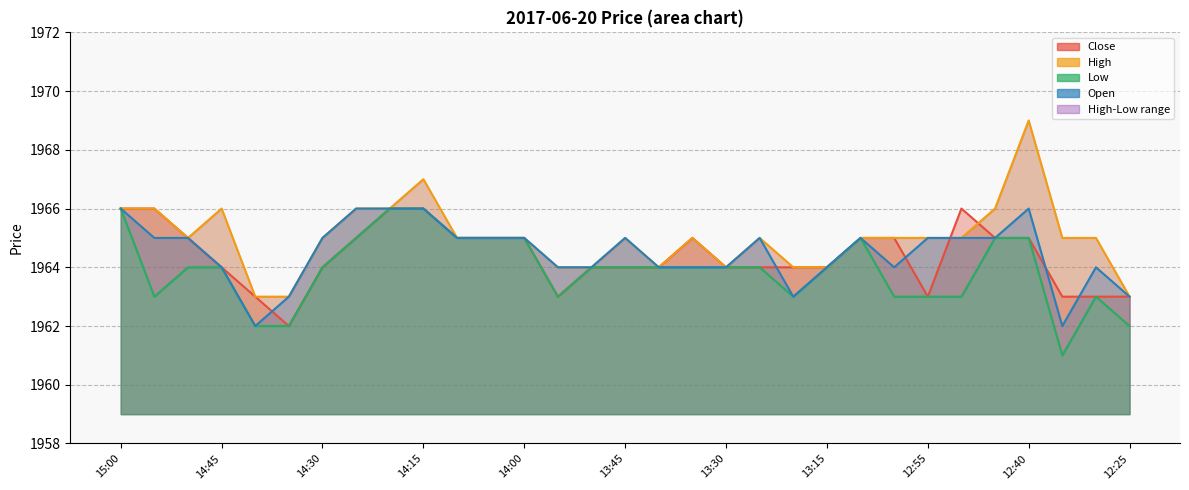

What is the sum of all High values?

60915